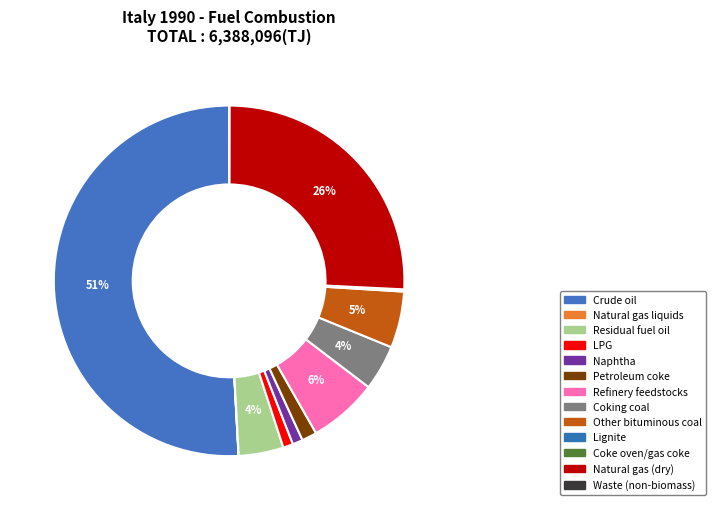

Does Naphtha account for over 50% of the chart?

No